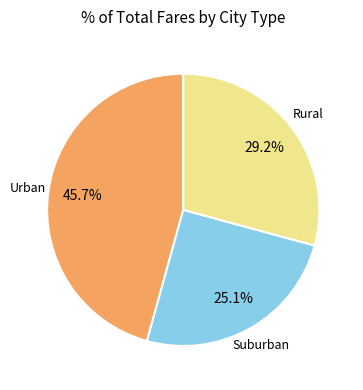

How many segments does this pie chart have?

3